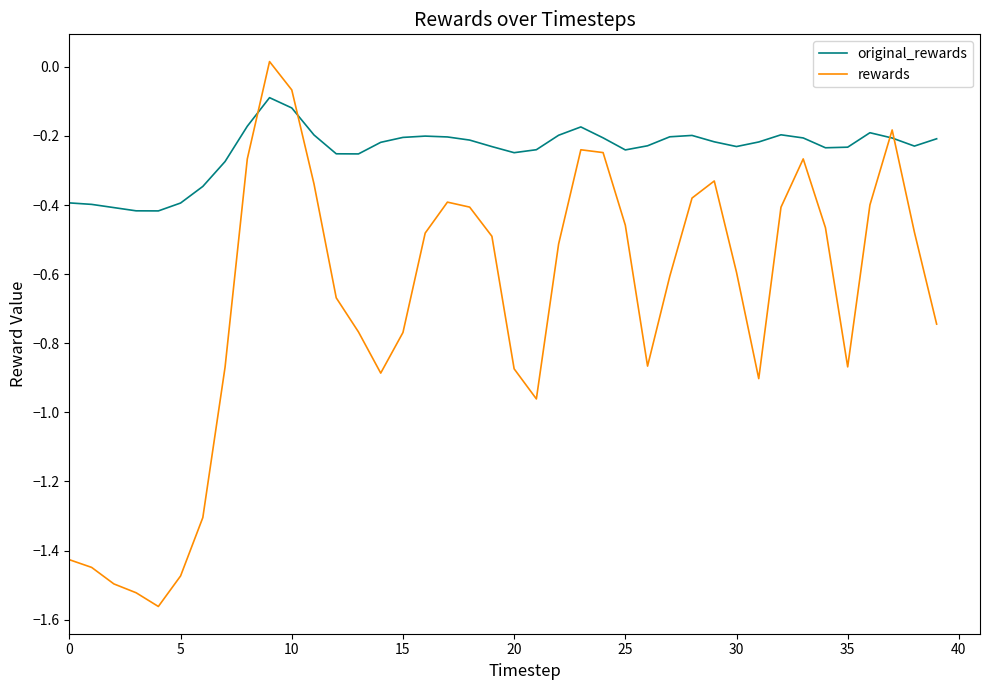

What is the difference between the maximum and minimum values in the original_rewards series?

0.3